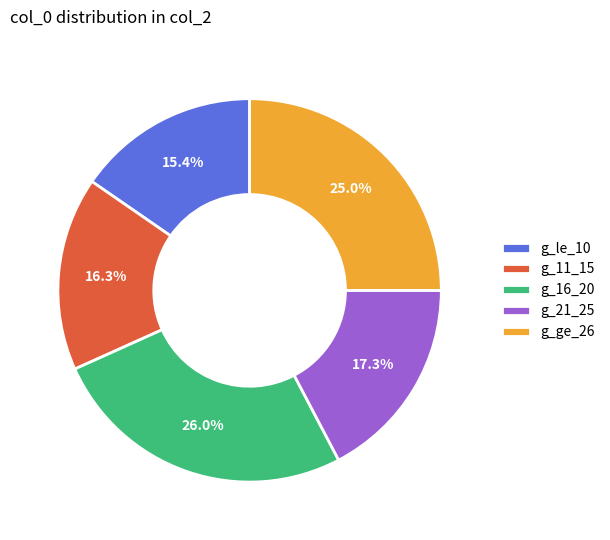

Is there a majority slice in this chart?

No